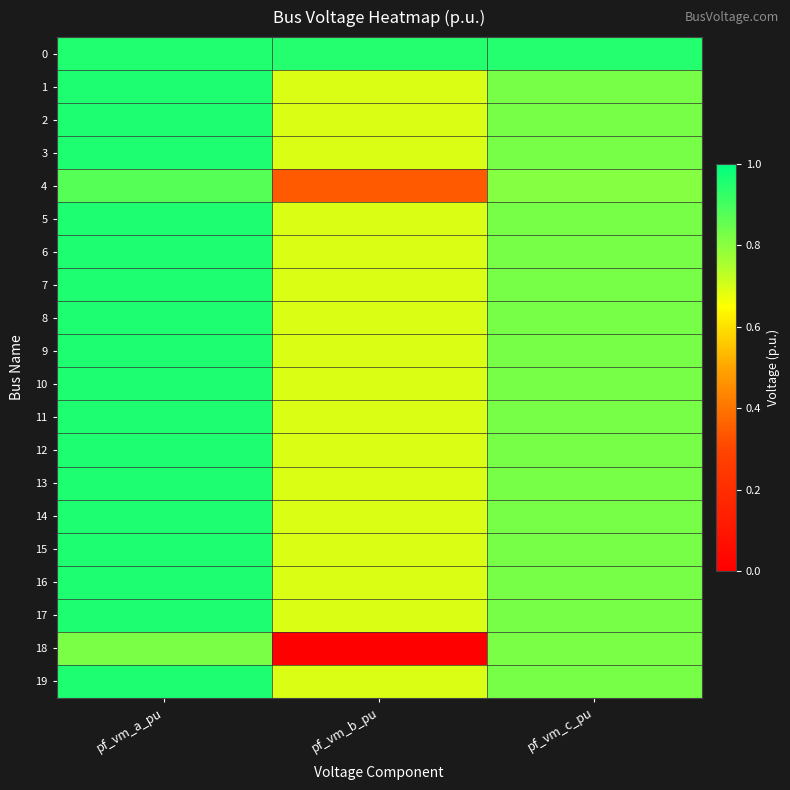

What is the spread (max minus min) of values at pf_vm_c_pu?

0.1